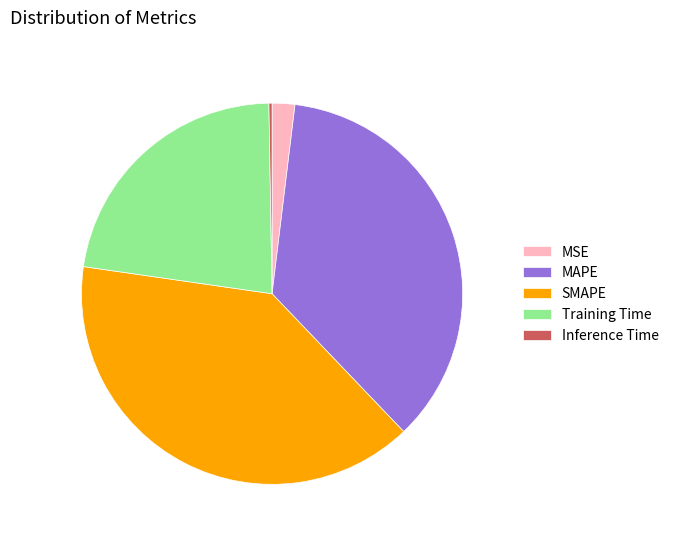

Which has a higher value, Training Time or SMAPE?

SMAPE